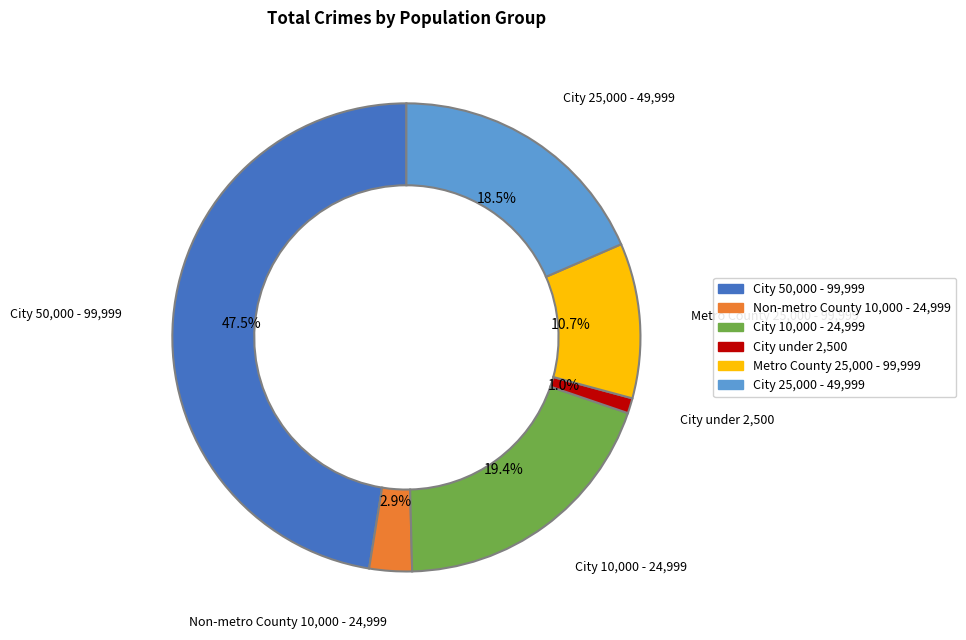

Rank the categories by value from lowest to highest.

City under 2,500, Non-metro County 10,000 - 24,999, Metro County 25,000 - 99,999, City 25,000 - 49,999, City 10,000 - 24,999, City 50,000 - 99,999